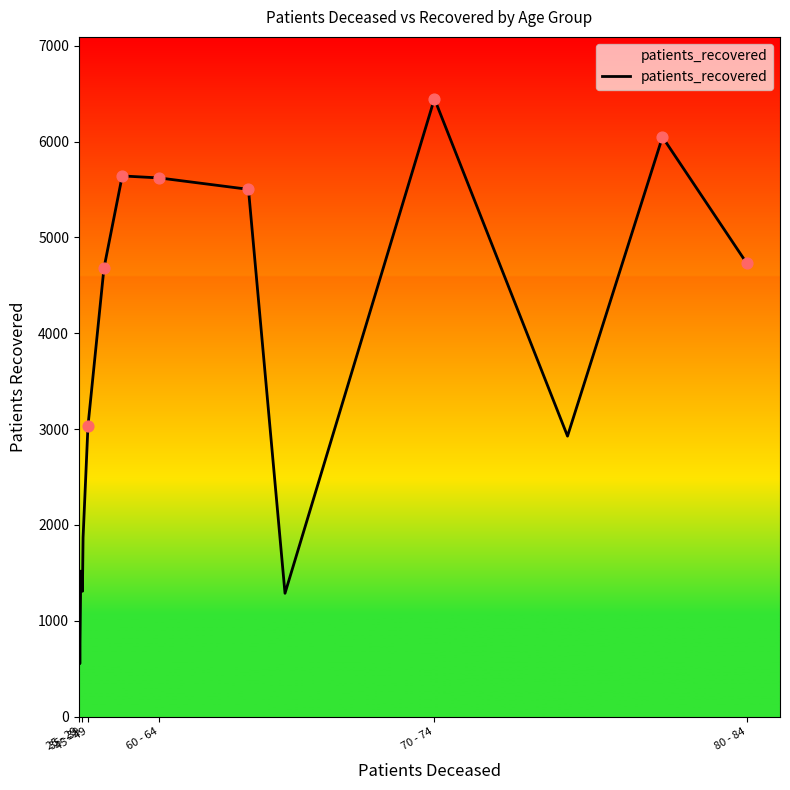

What is the greatest value displayed?

6448